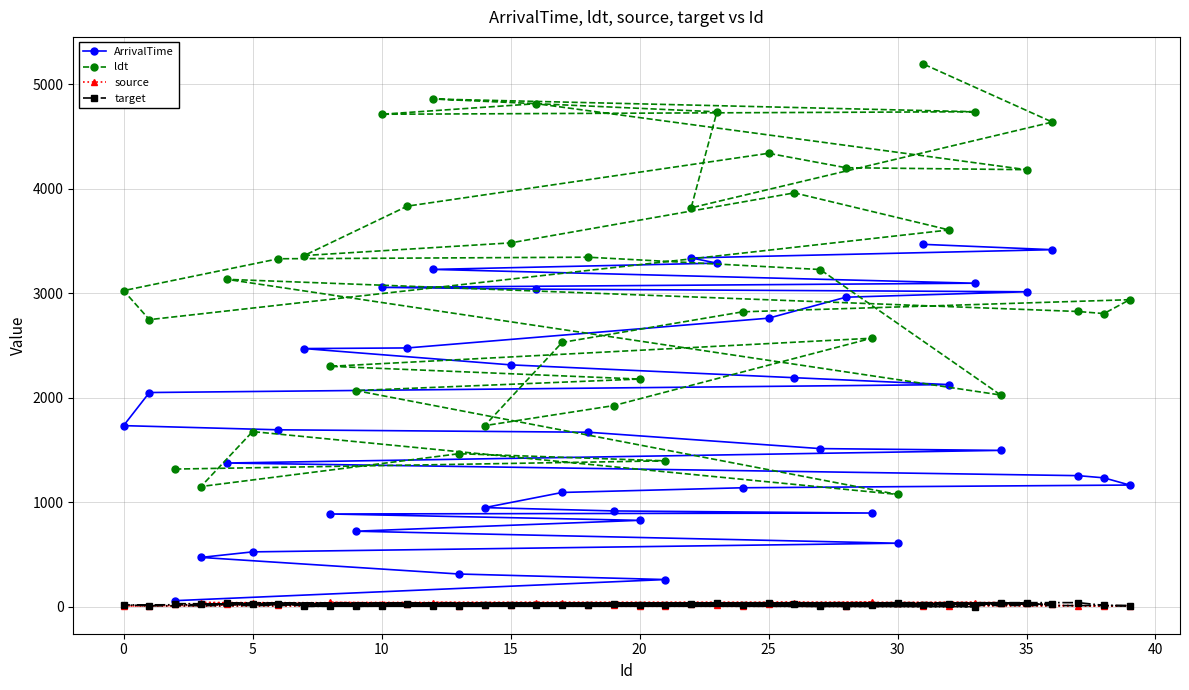

Which series has the largest total across all categories?

ldt